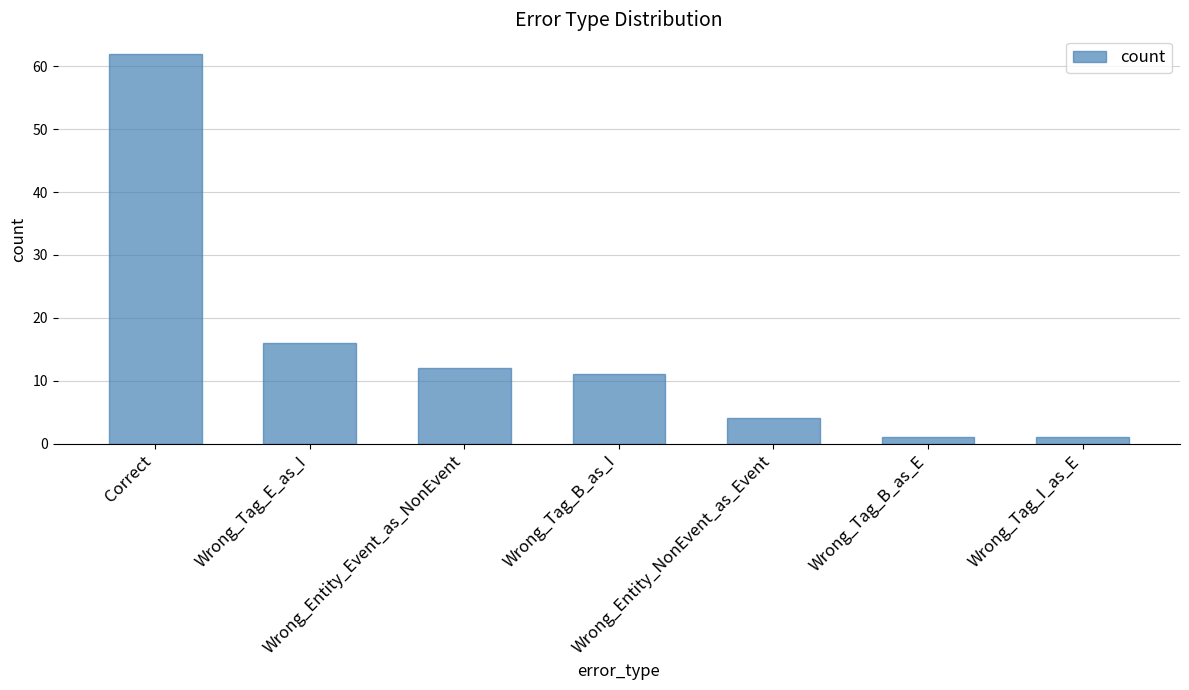

Are the bars grouped side by side (vs. stacked)?

No